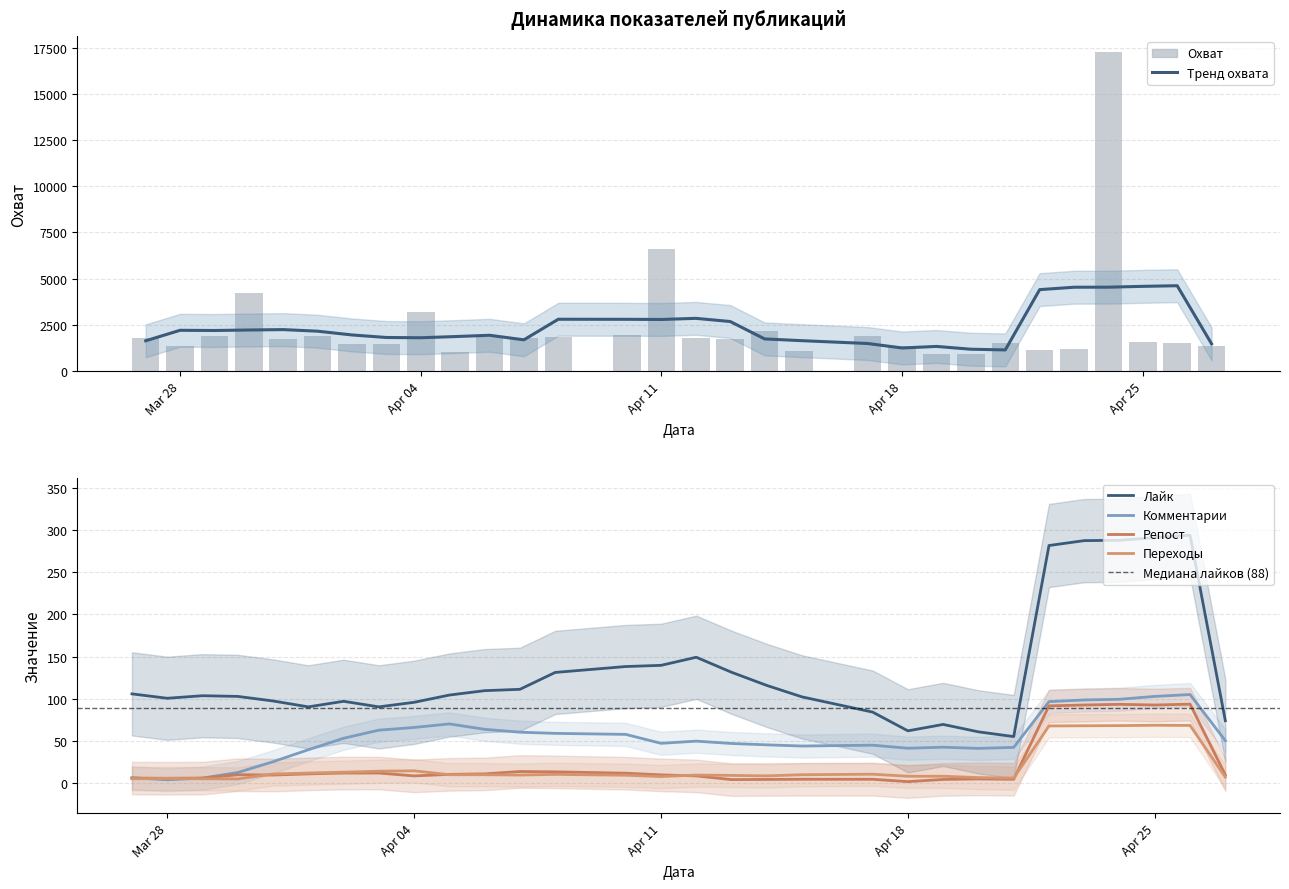

The value of Охват at 02.04.2023 is 564. True or false?

False